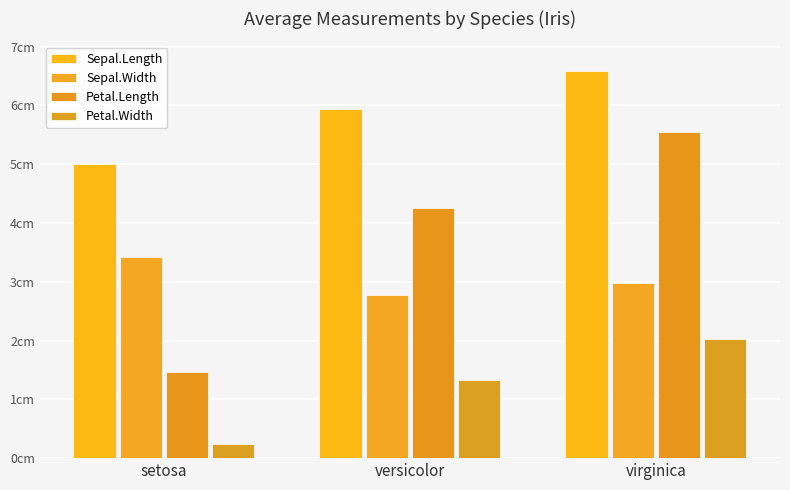

What is the label of the 3rd bar from the left?

virginica